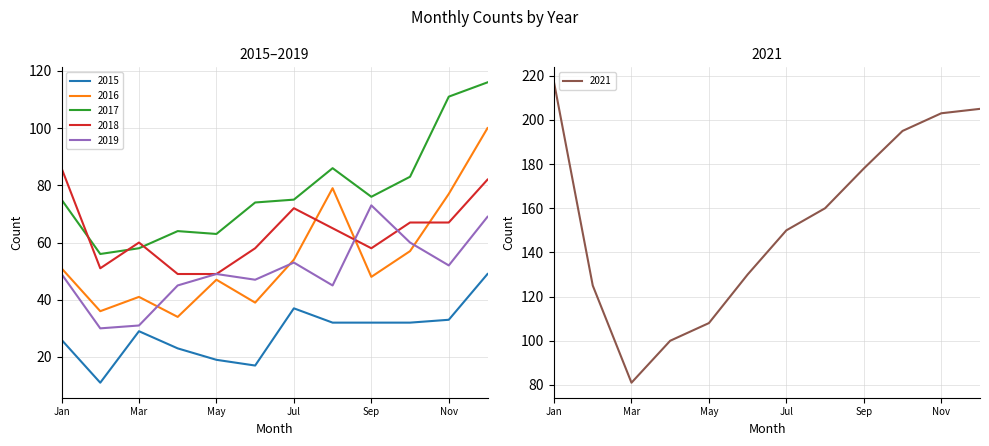

Reading left to right, list all the values displayed in this chart.

2015: 26	11	29	23	19	17	37	32	32	32	33	49
2016: 51	36	41	34	47	39	54	79	48	57	77	100
2017: 75	56	58	64	63	74	75	86	76	83	111	116
2018: 86	51	60	49	49	58	72	65	58	67	67	82
2019: 49	30	31	45	49	47	53	45	73	60	52	69
2021: 217	125	81	100	108	130	150	160	178	195	203	205